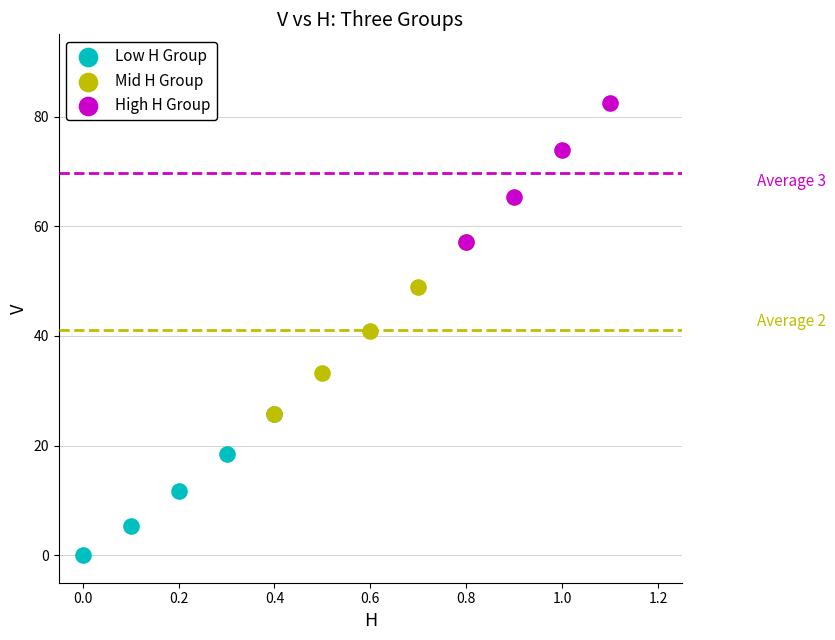

Which series reaches the maximum Y coordinate?

High H Group